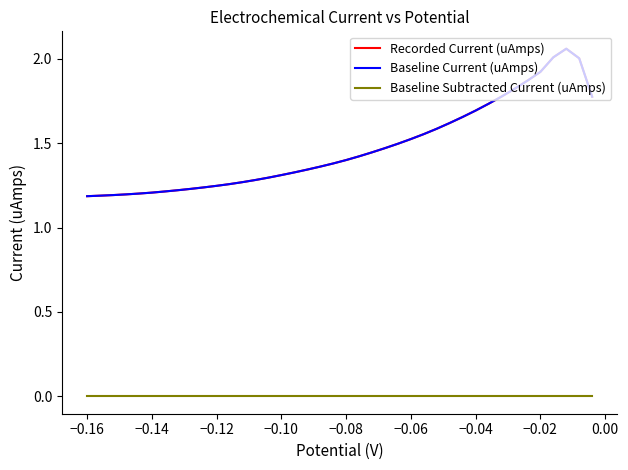

Does the chart display data point markers on the line(s)?

No